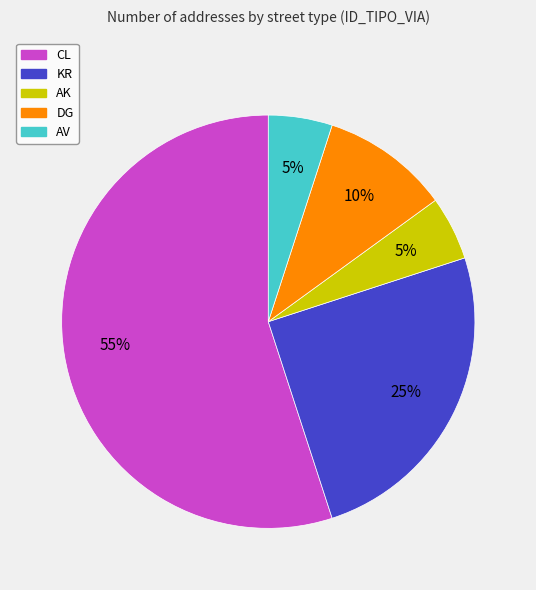

To the nearest percent, what is the difference between the largest and smallest slice percentages?

50%